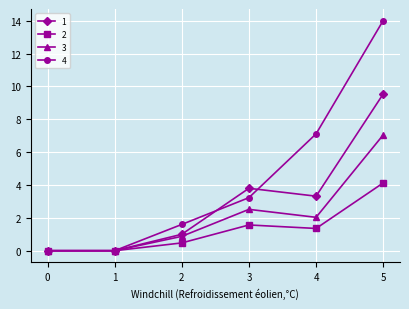

Reading left to right, extract all data points from this chart.

1: 0.0	0.0	1.0	3.8	3.3	9.5
2: 0.0	0.0	0.5	1.6	1.4	4.1
3: 0.0	0.0	0.9	2.5	2.0	7.0
4: 0.0	0.0	1.6	3.2	7.1	14.0